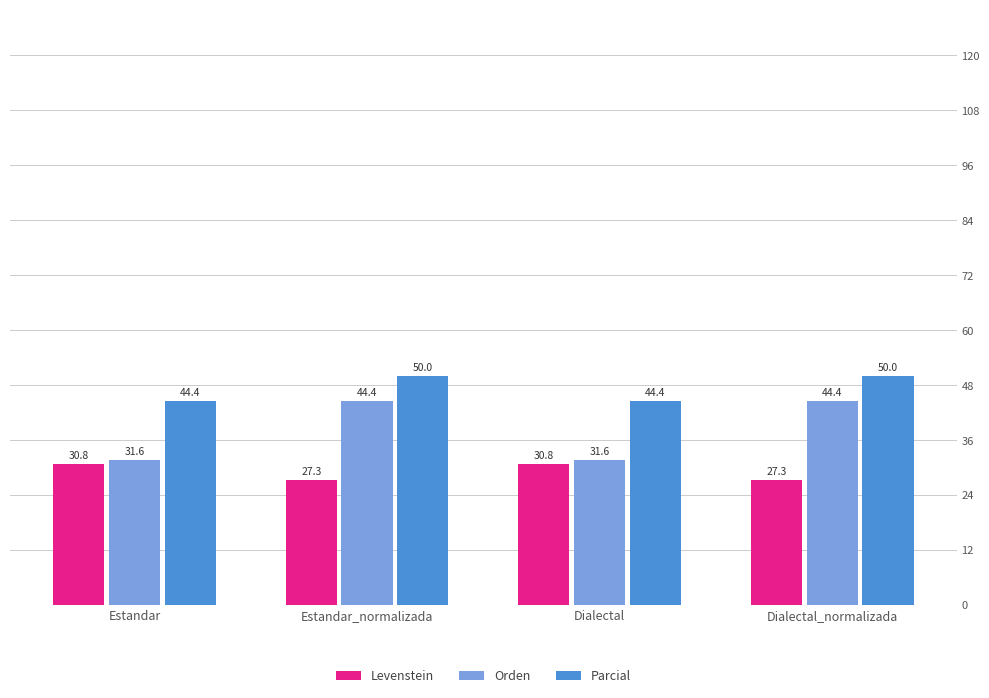

Is the value of Orden at Dialectal greater than the value of Levenstein at Estandar_normalizada?

Yes